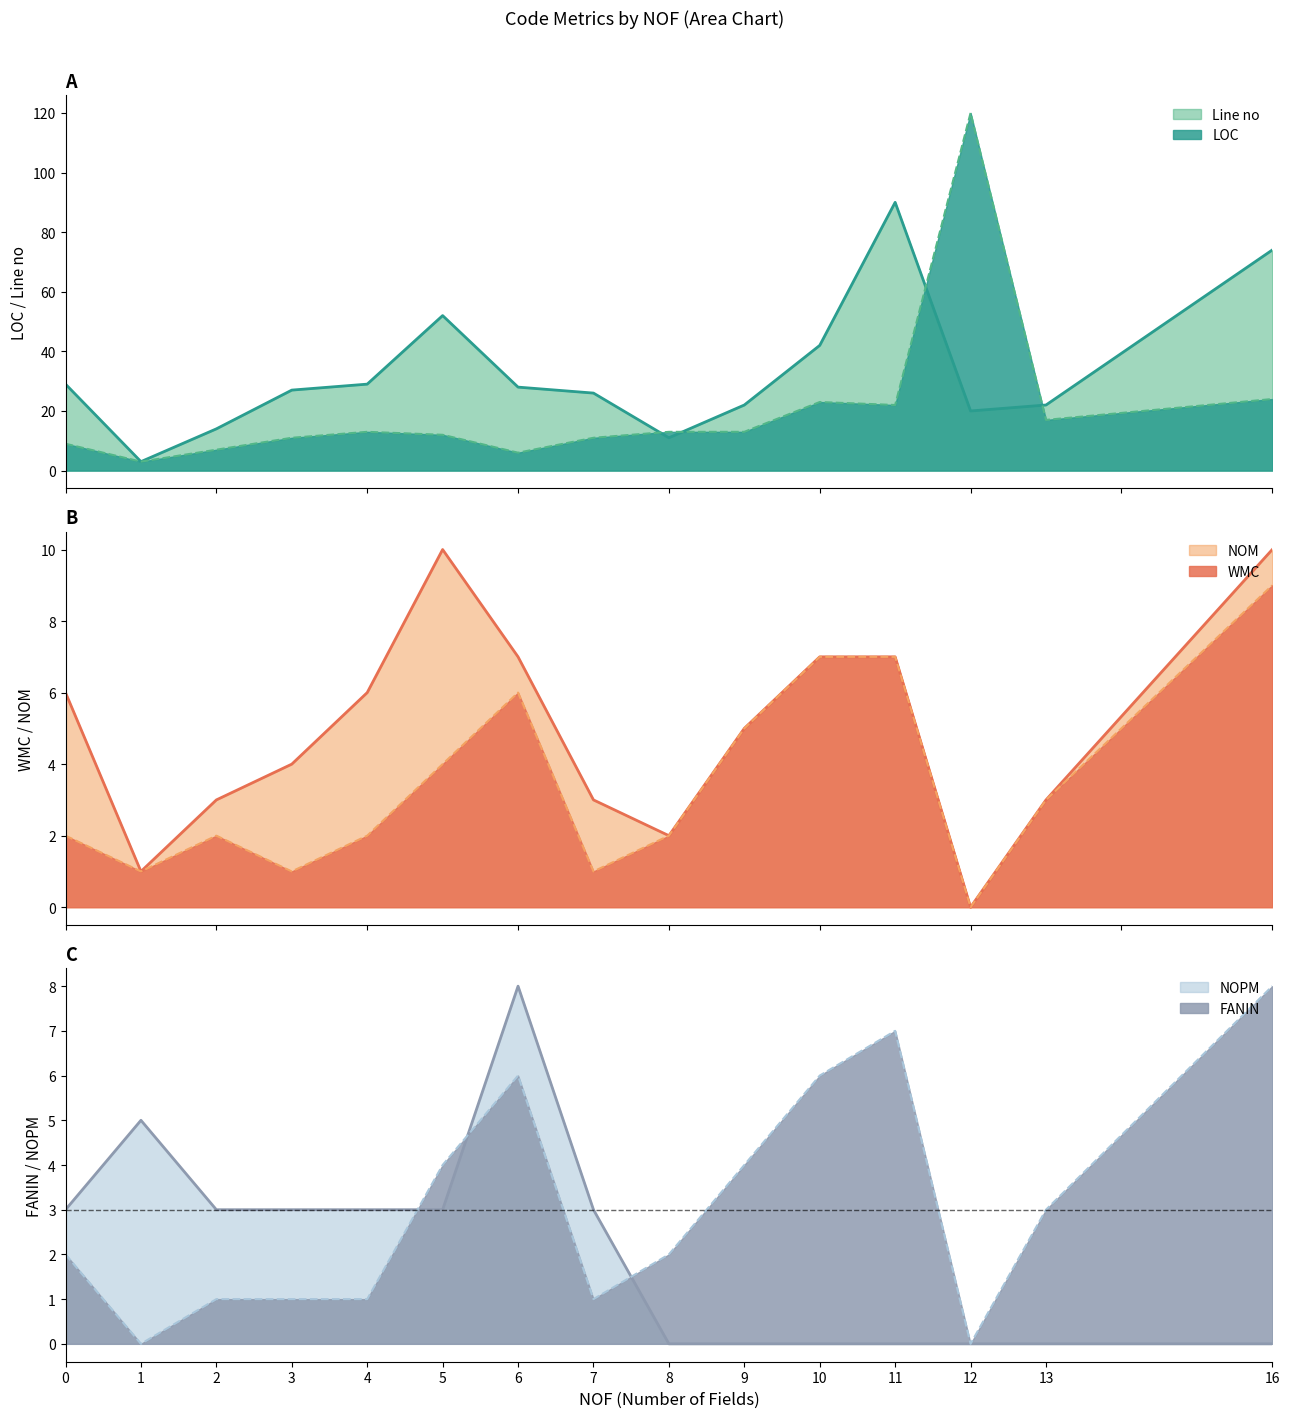

True or false: WMC has a value of 0 at 12.

True